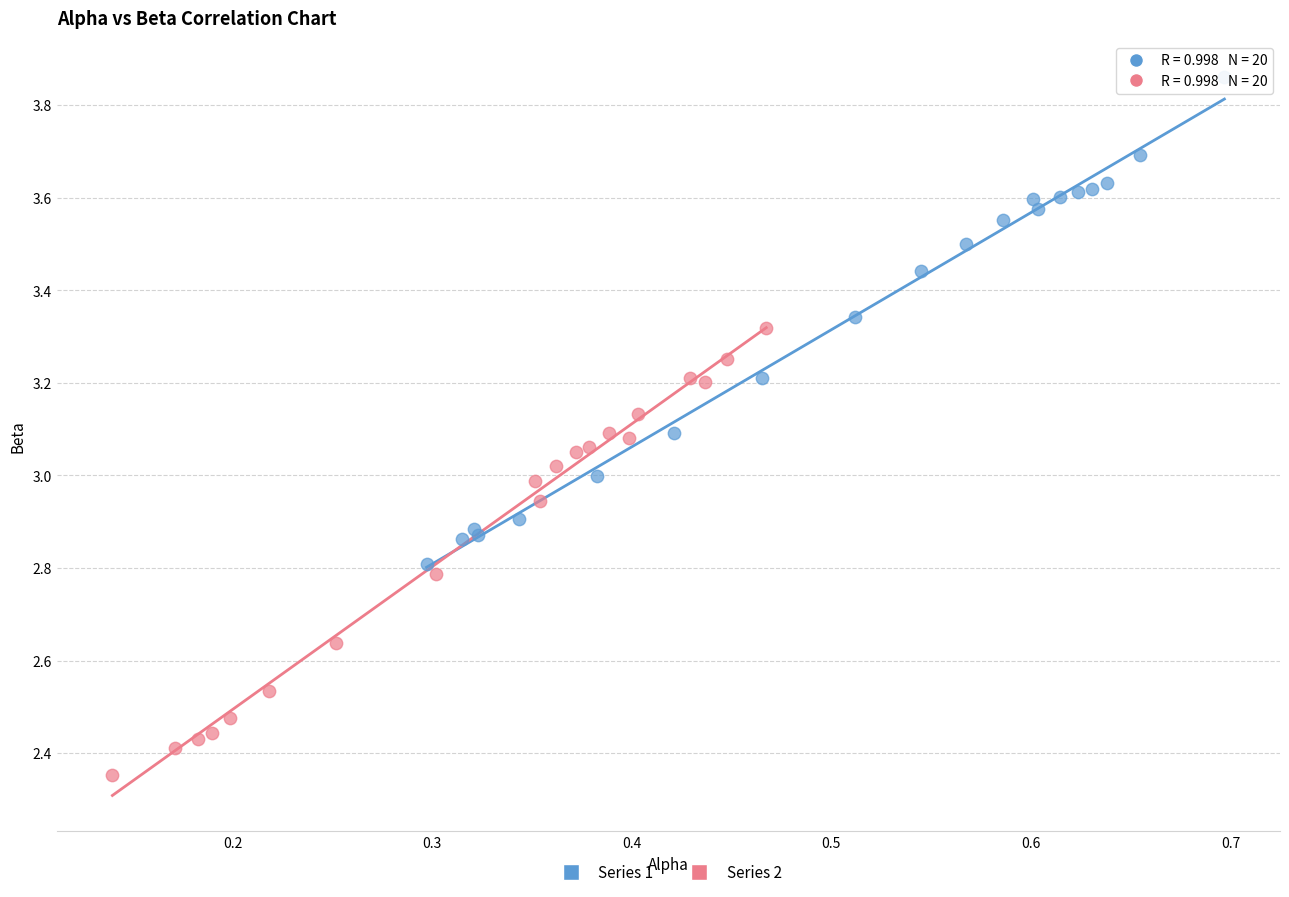

Which series reaches the maximum Y coordinate?

Series 1